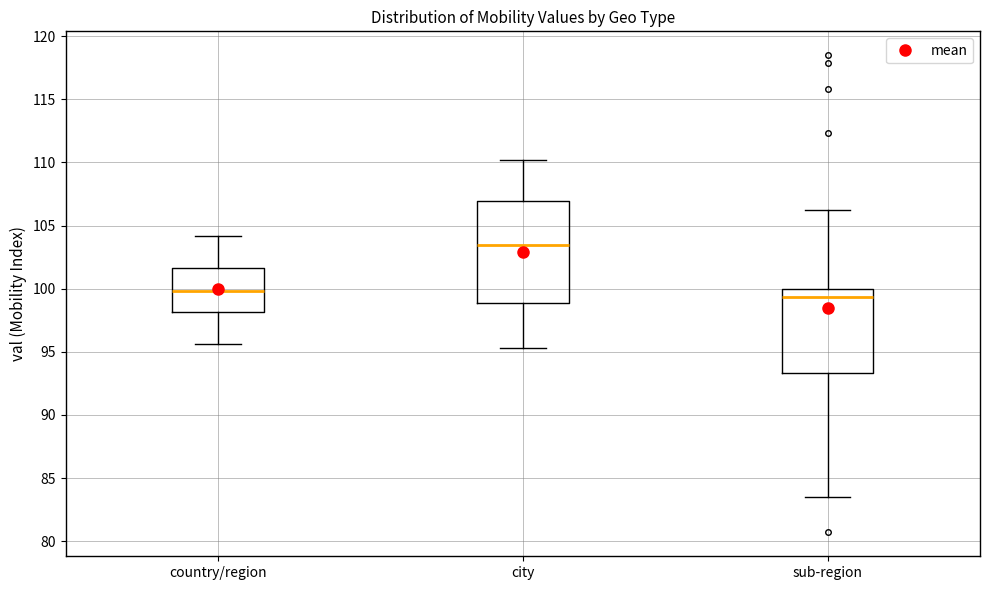

Which box has the highest median line?

city